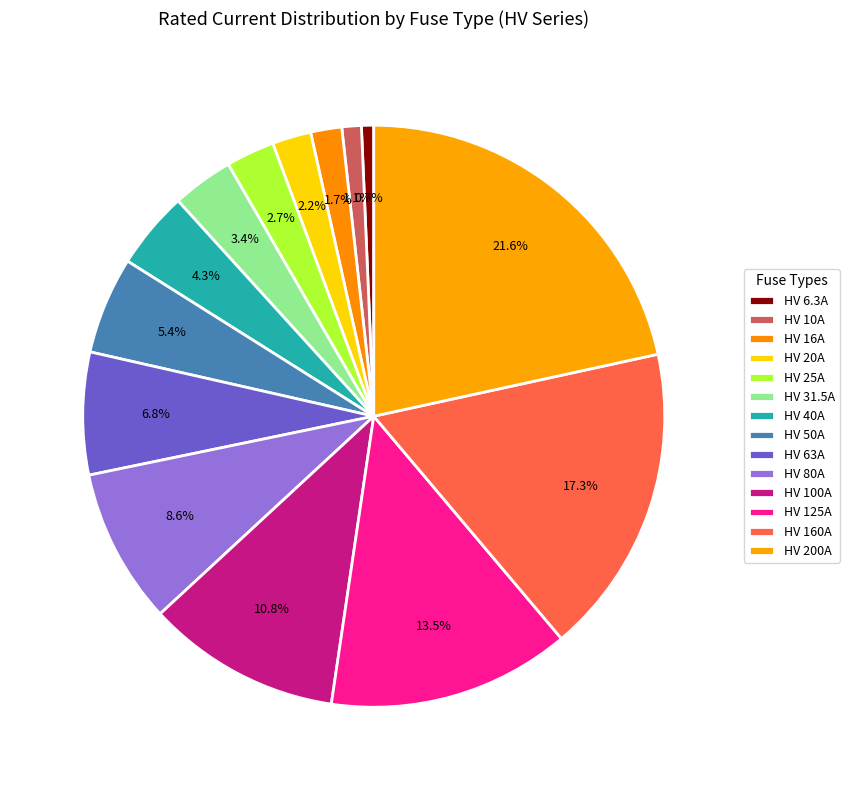

Count the number of slices in the pie.

14